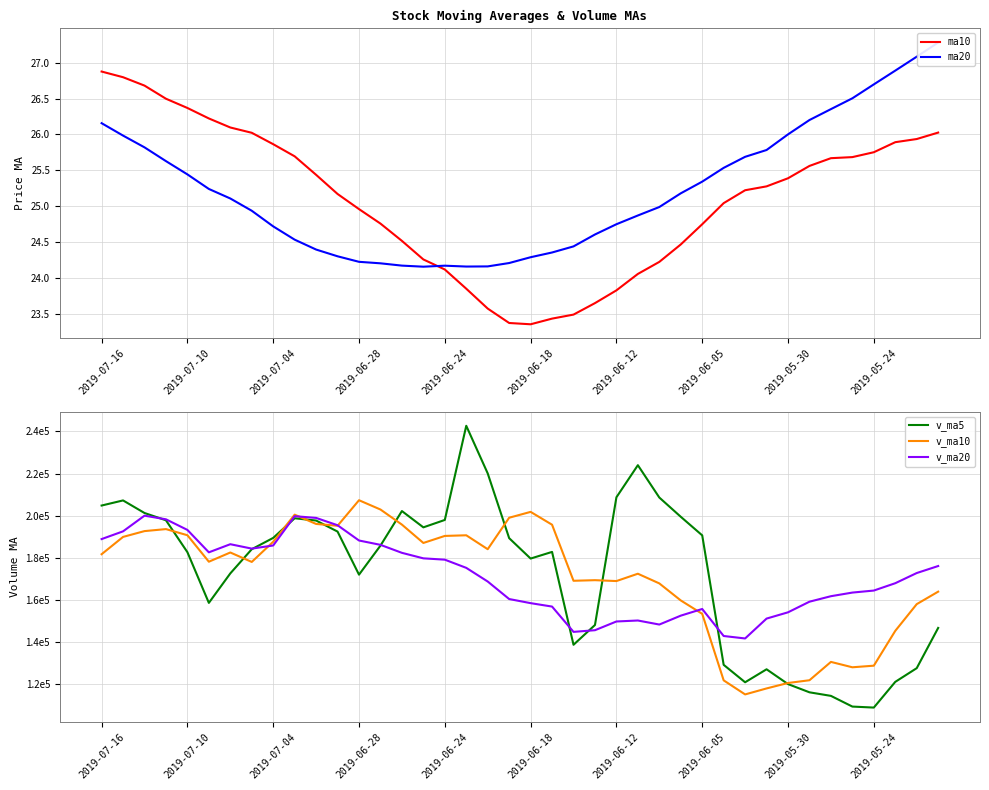

What is the maximum value for ma10?

26.9